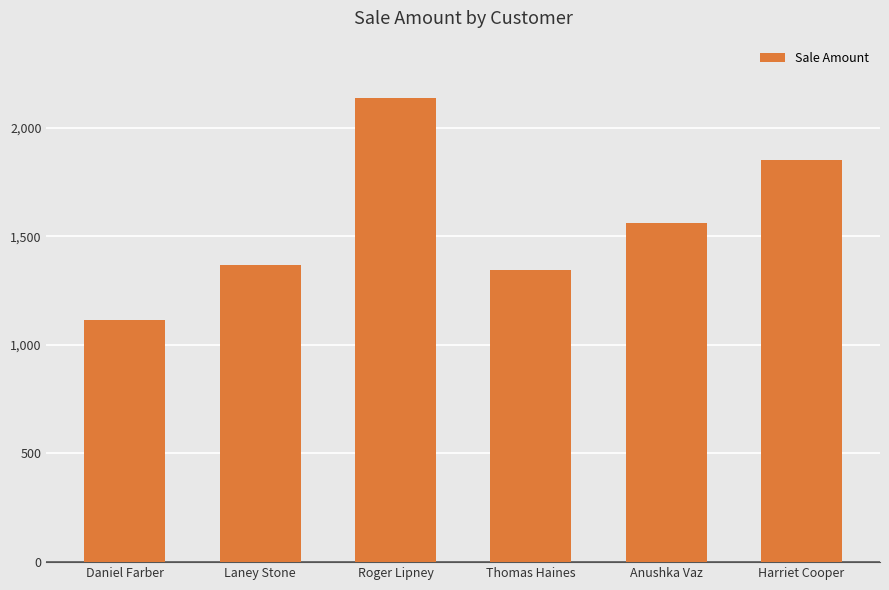

Approximately how many times larger is the value at Roger Lipney compared to Daniel Farber?

1.9